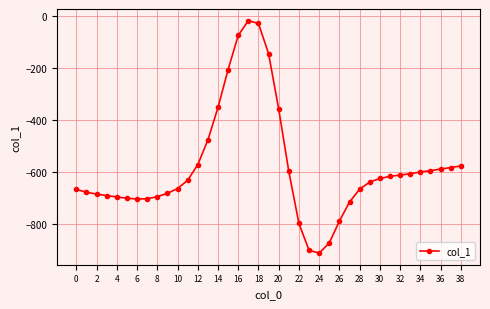

How many data points are above -632?

19